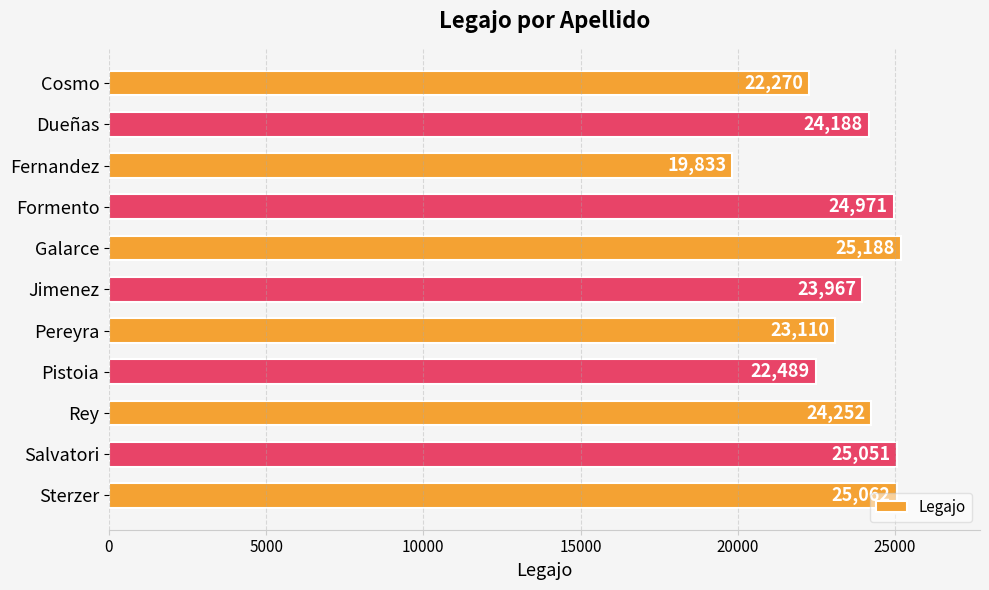

At which category does the chart reach its minimum across all series?

Fernandez